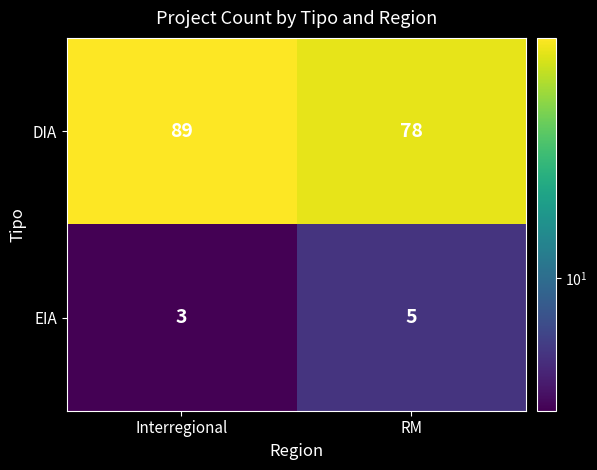

Reading left to right, transcribe all the data shown in this chart.

DIA: Interregional=89	RM=78
EIA: Interregional=3	RM=5